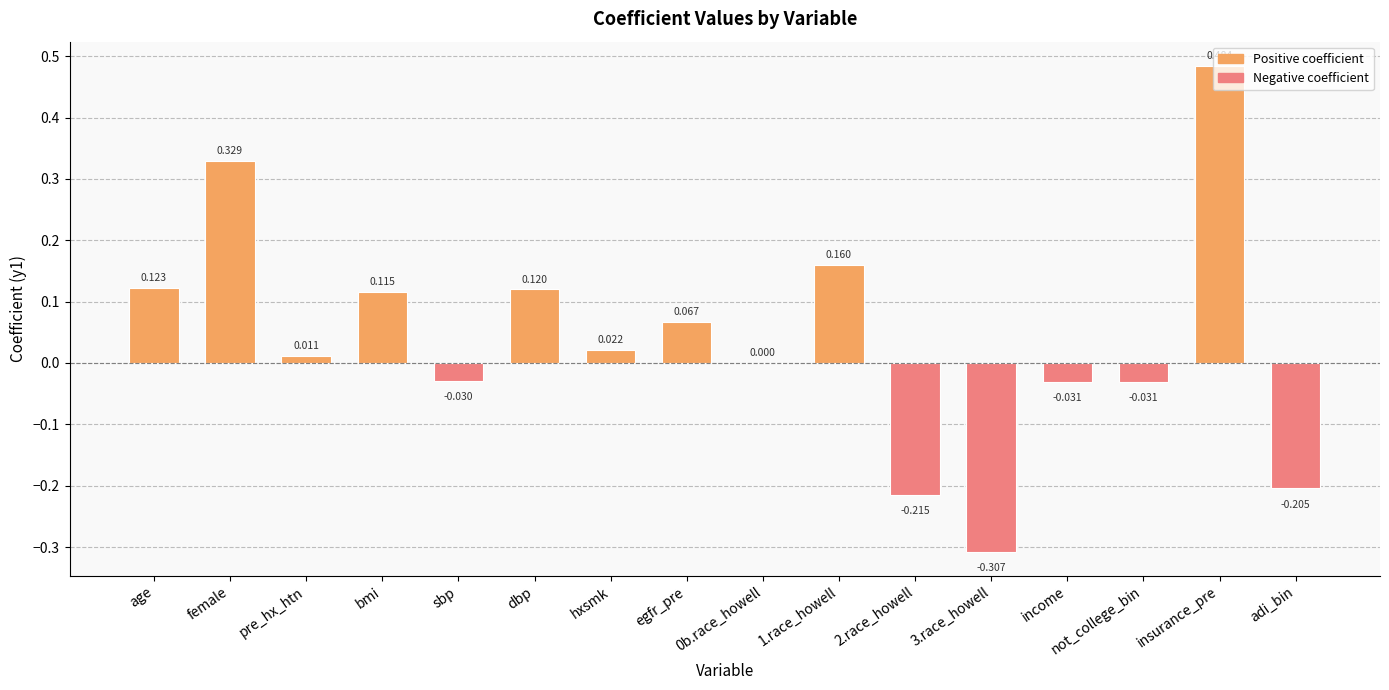

Between 3.race_howell and insurance_pre, which is larger?

insurance_pre